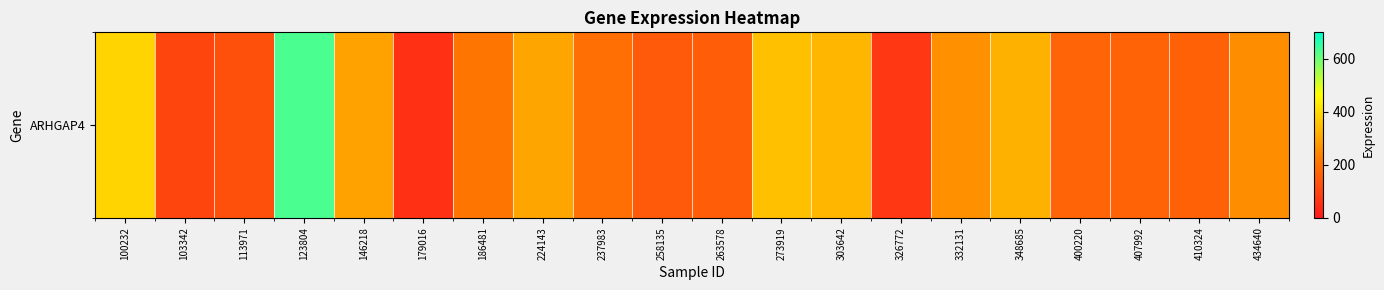

Which category has the highest value across all series?

123804